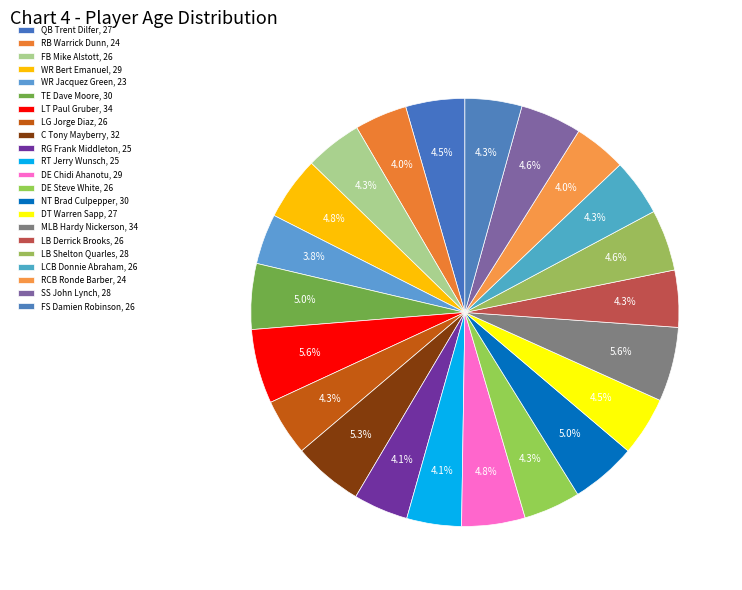

To the nearest percent, what is the average slice percentage?

5%